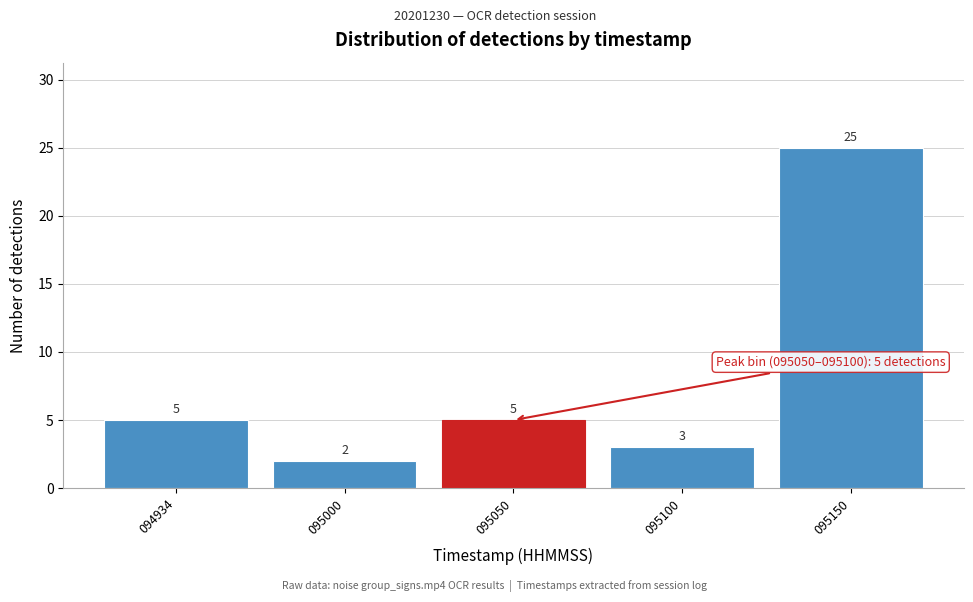

Reading left to right, what are all the values shown in this chart?

094934=5	095000=2	095050=5	095100=3	095150=25